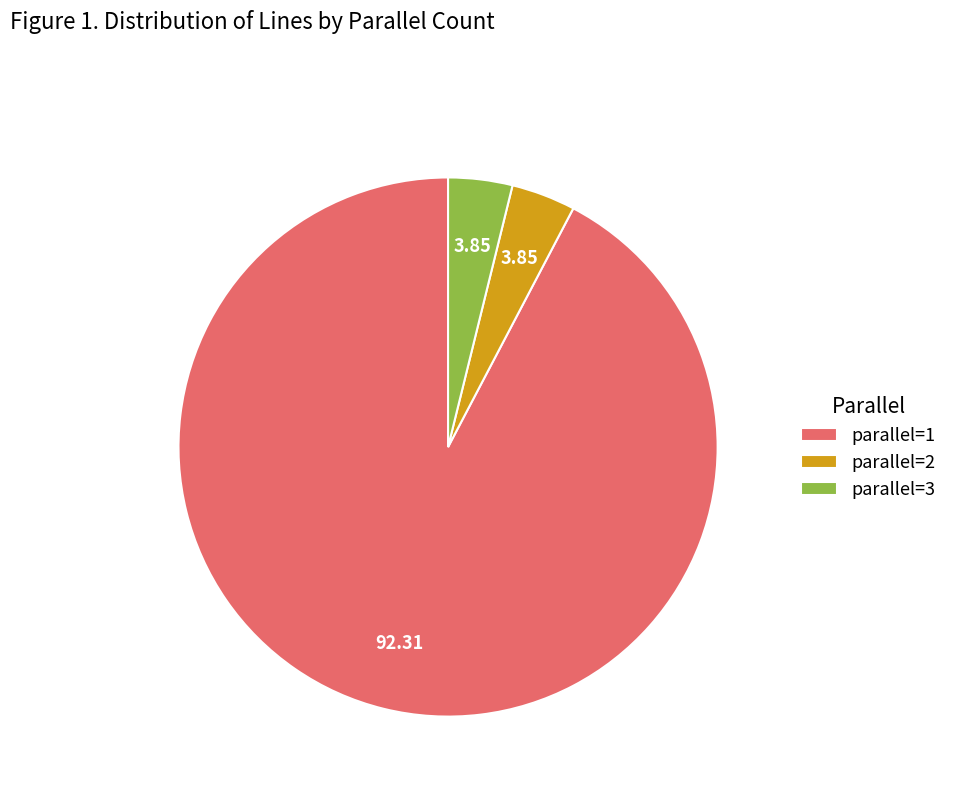

Which slice represents more than half of the pie?

parallel=1